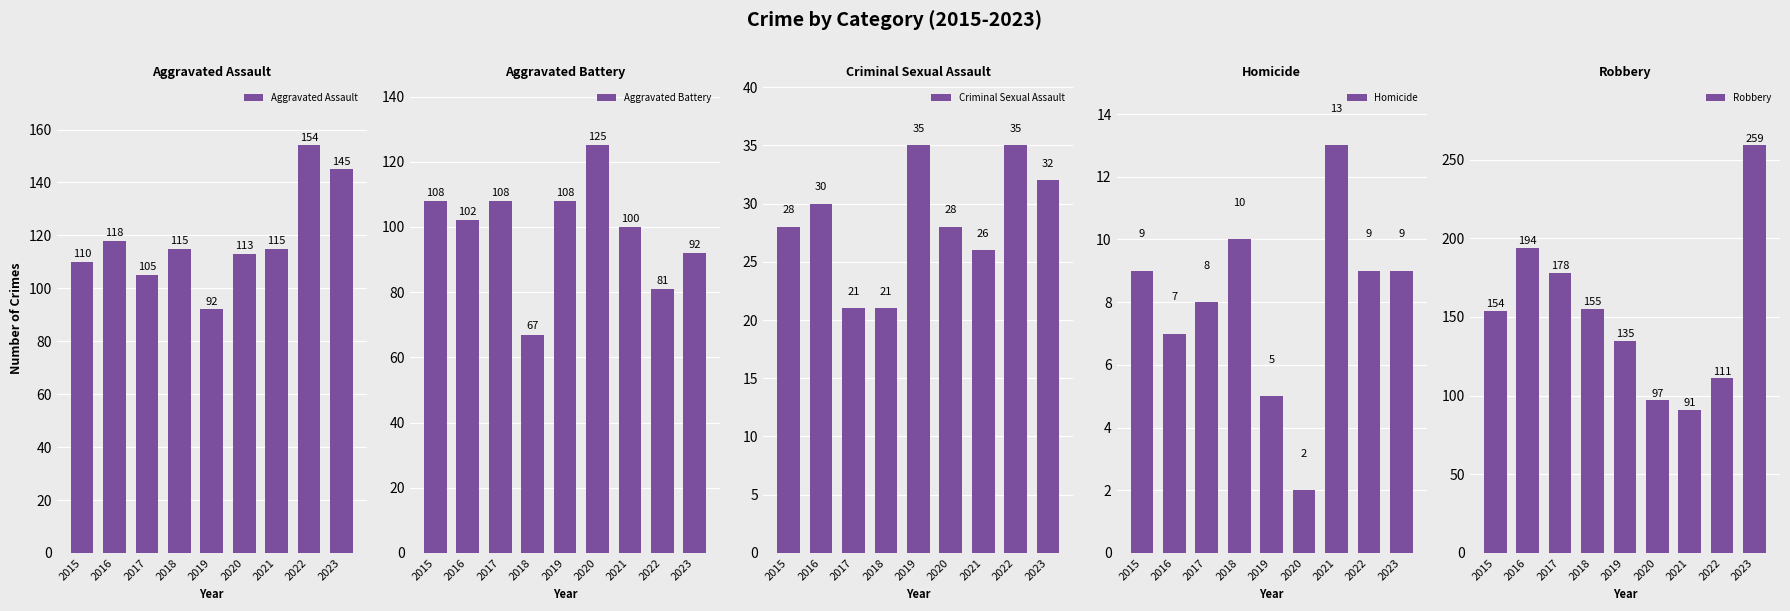

At how many categories does at least one series exceed 251?

1